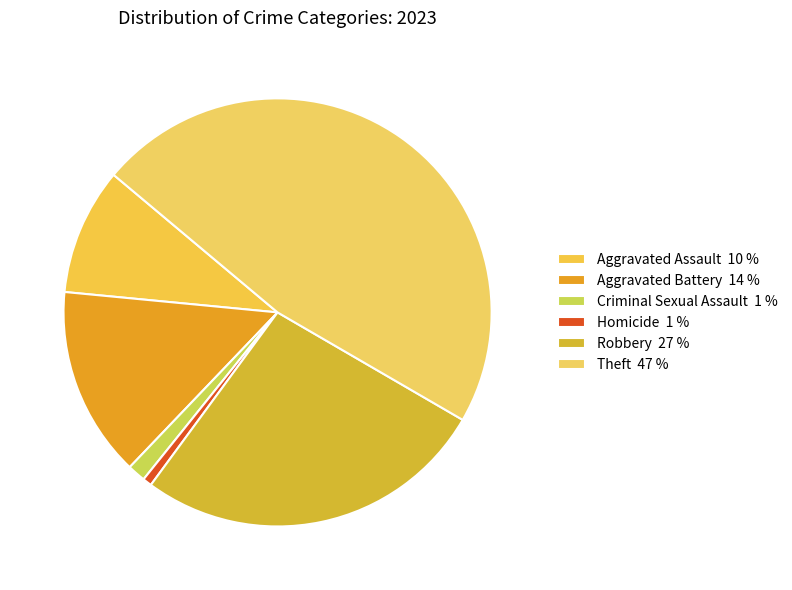

How many segments does this pie chart have?

6